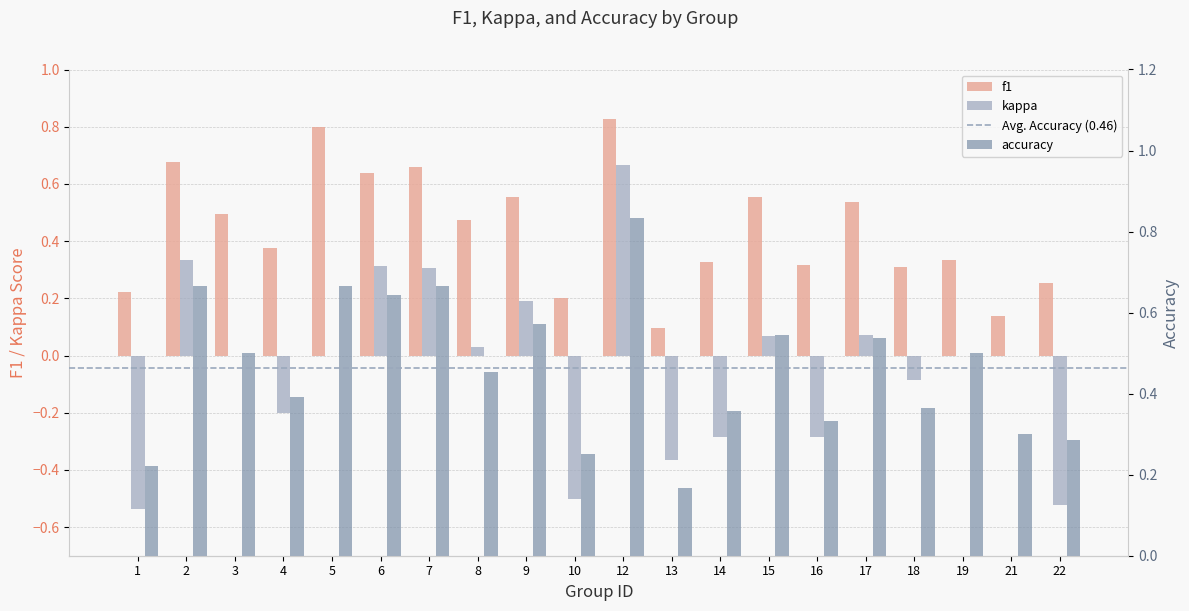

Which category has the highest value in the kappa series?

12